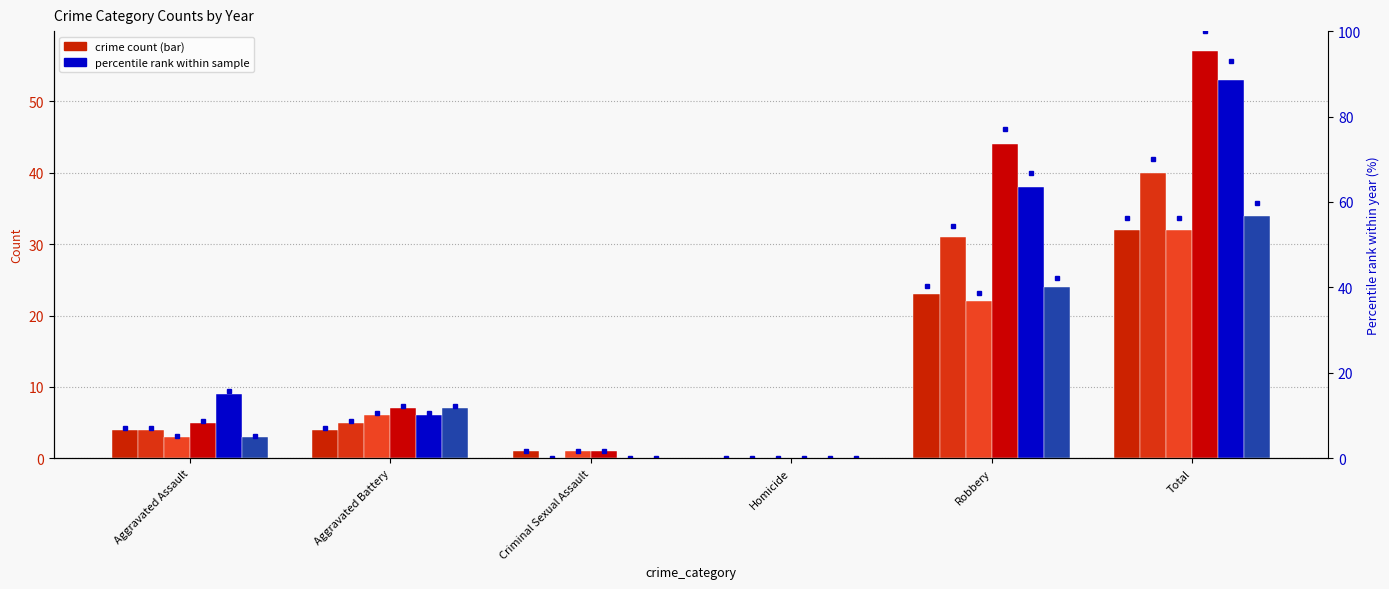

What is the sum of all 2020 values?

68